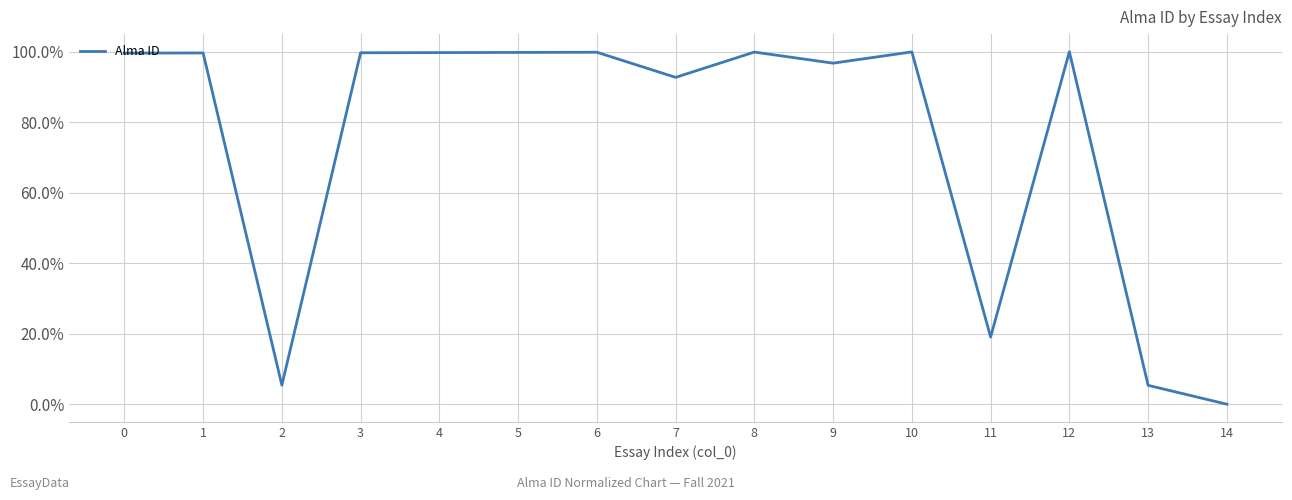

Where is the first local minimum?

2